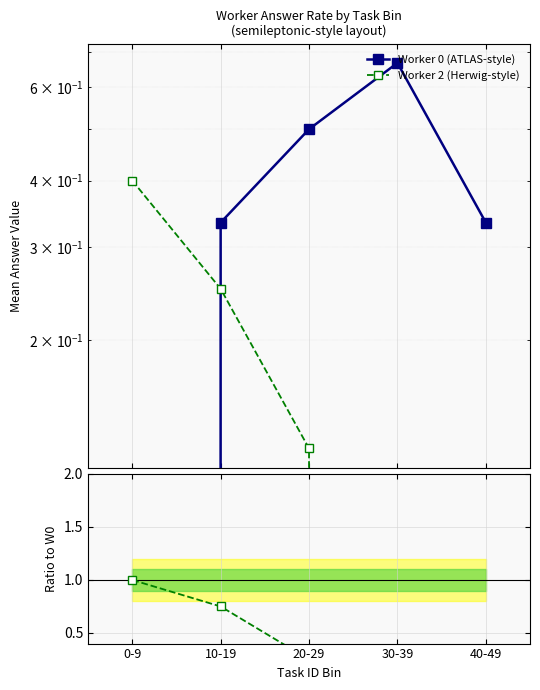

How many interior local peaks does the Worker 0 (ATLAS-style) series have?

1